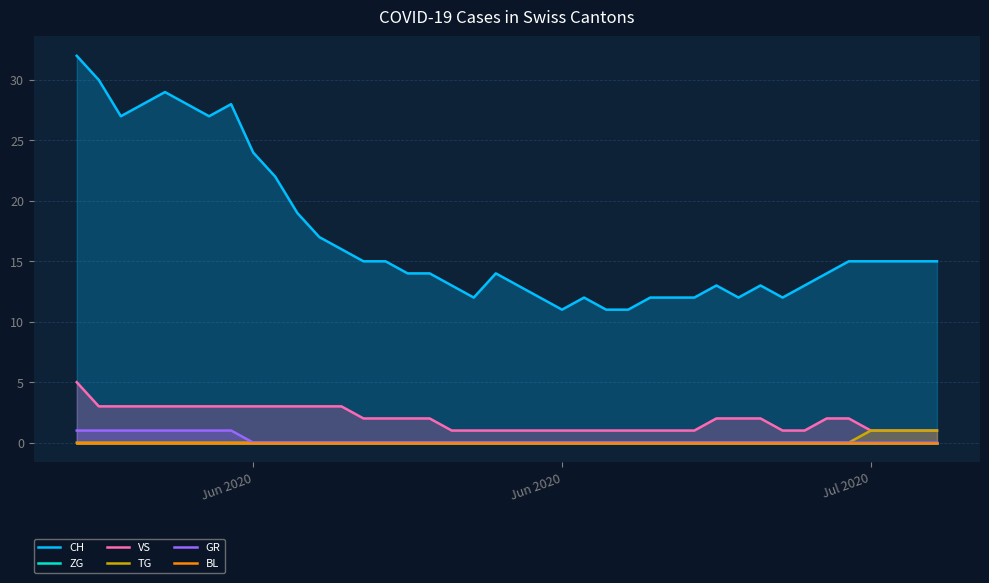

True or false: CH and ZG intersect in this chart.

False